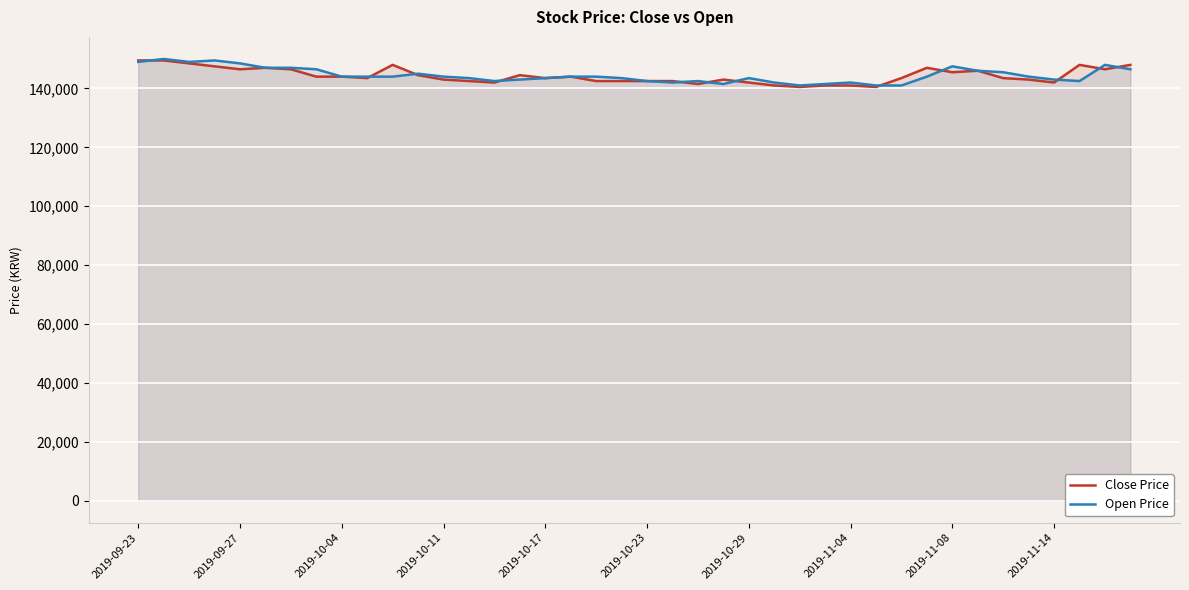

What is the minimum value for Open Price?

141000